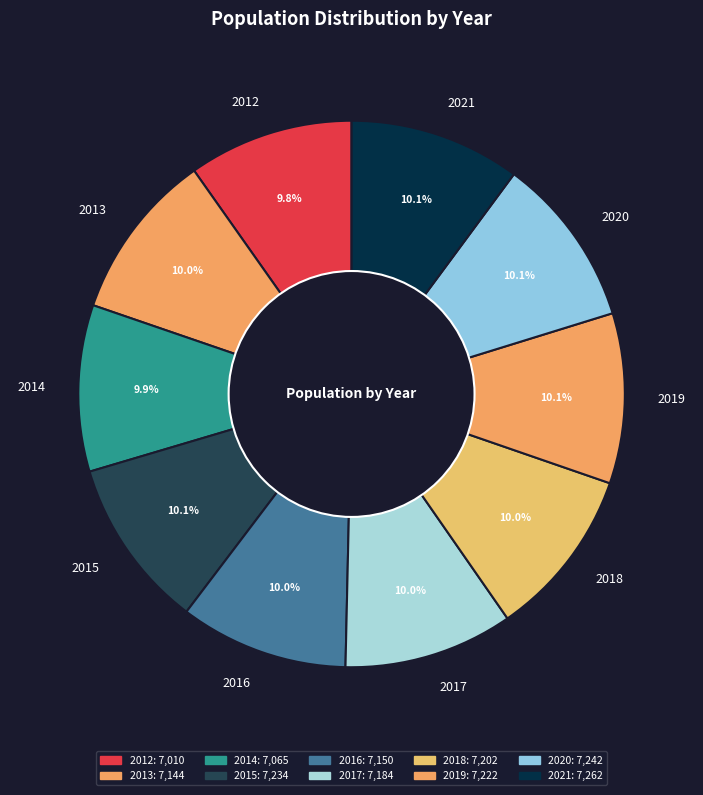

Approximately how many times larger is the value at 2021 compared to 2017?

1.0